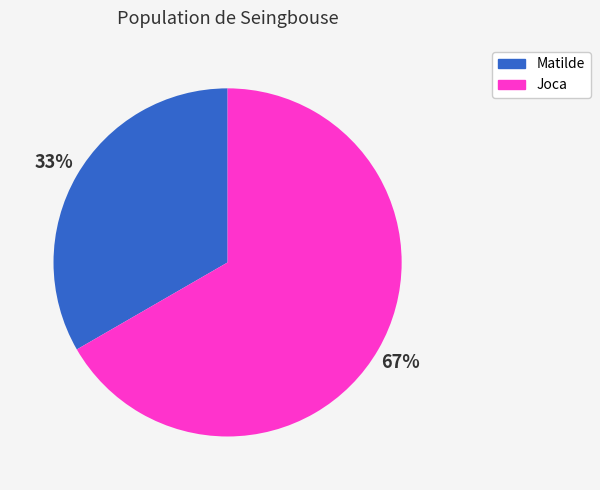

How many segments does this pie chart have?

2